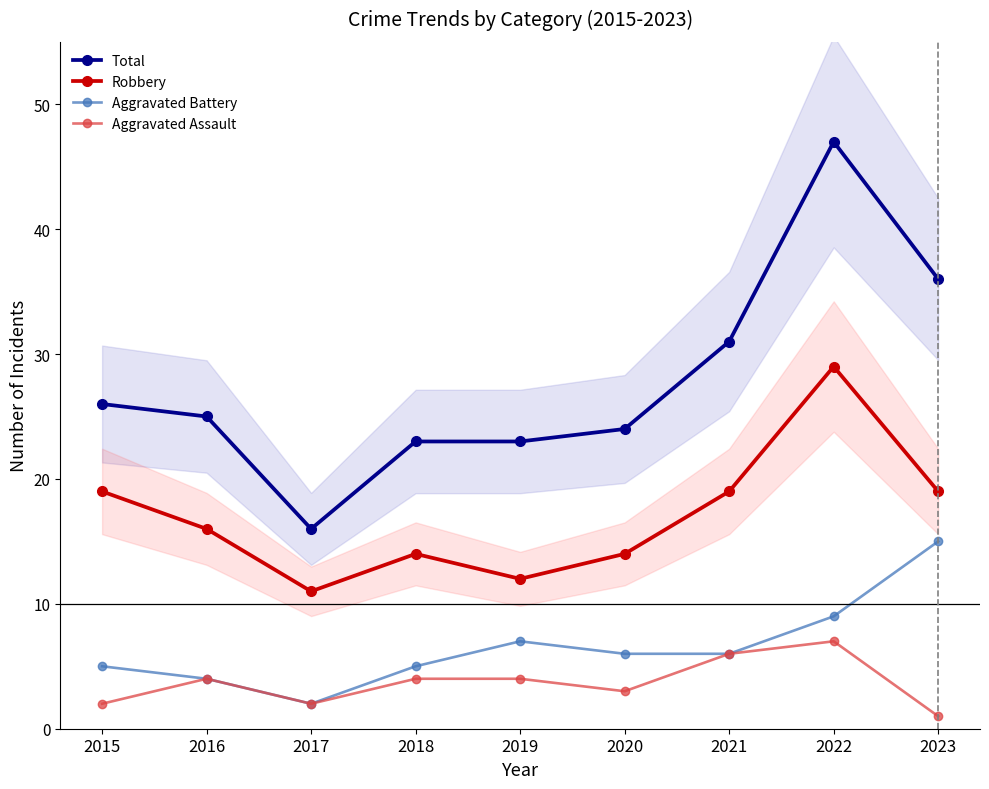

Count the number of data series in this chart.

4